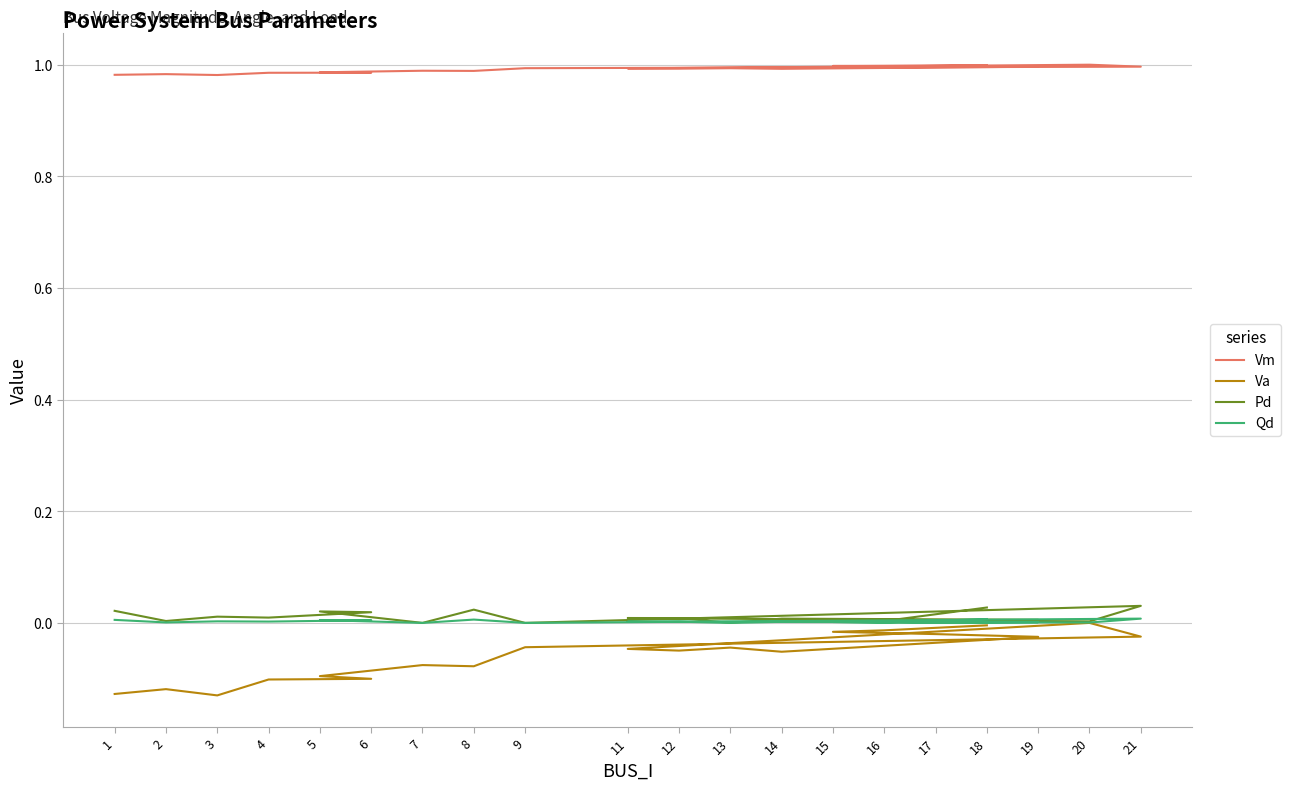

What are all the series names shown in the legend?

Vm, Va, Pd, Qd